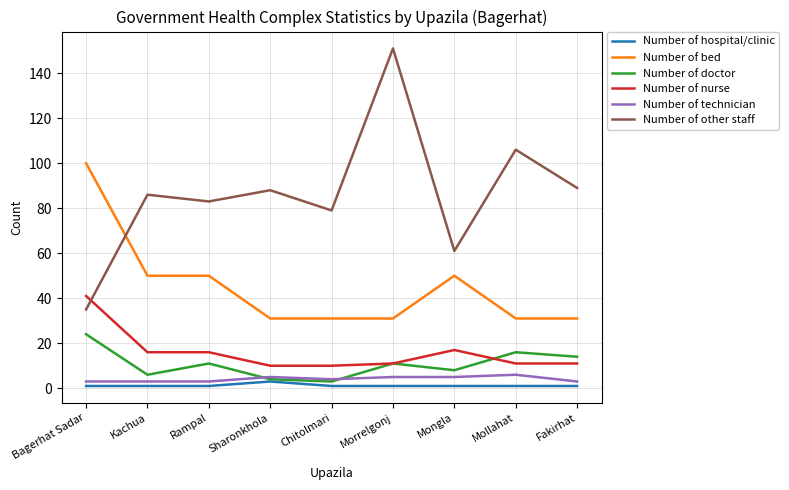

What is the minimum value for Number of technician?

3